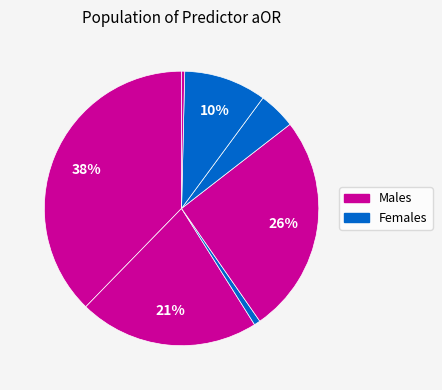

How many slices are in this pie chart?

7